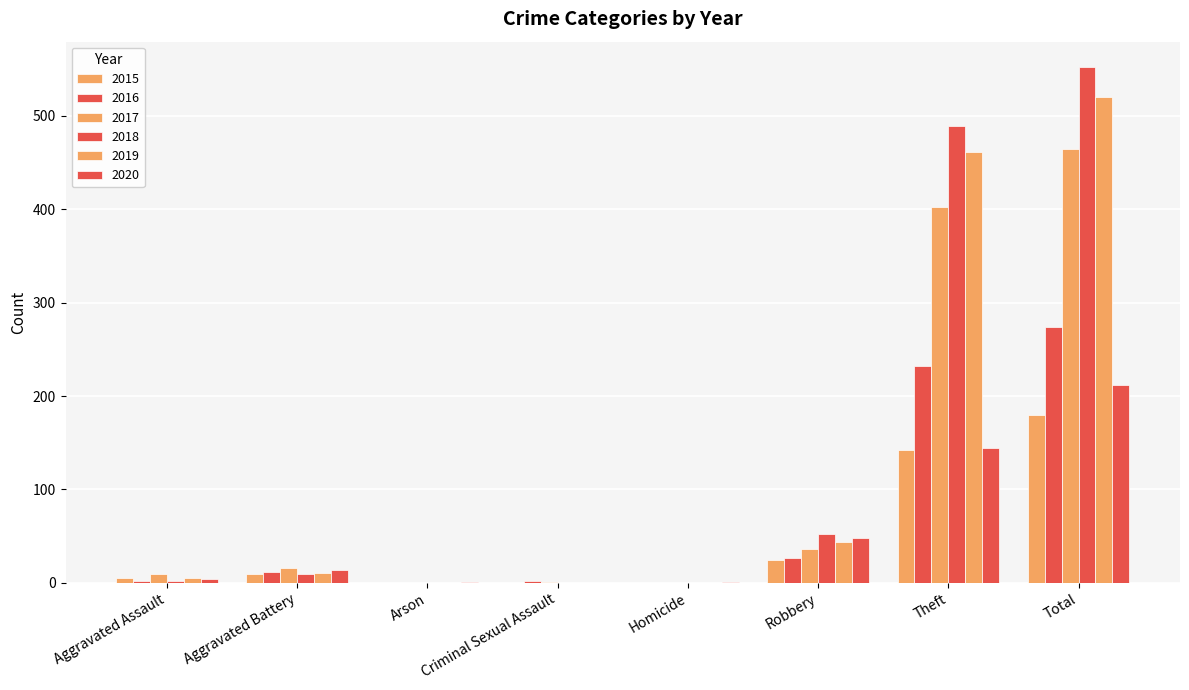

How many groups of bars are there?

8